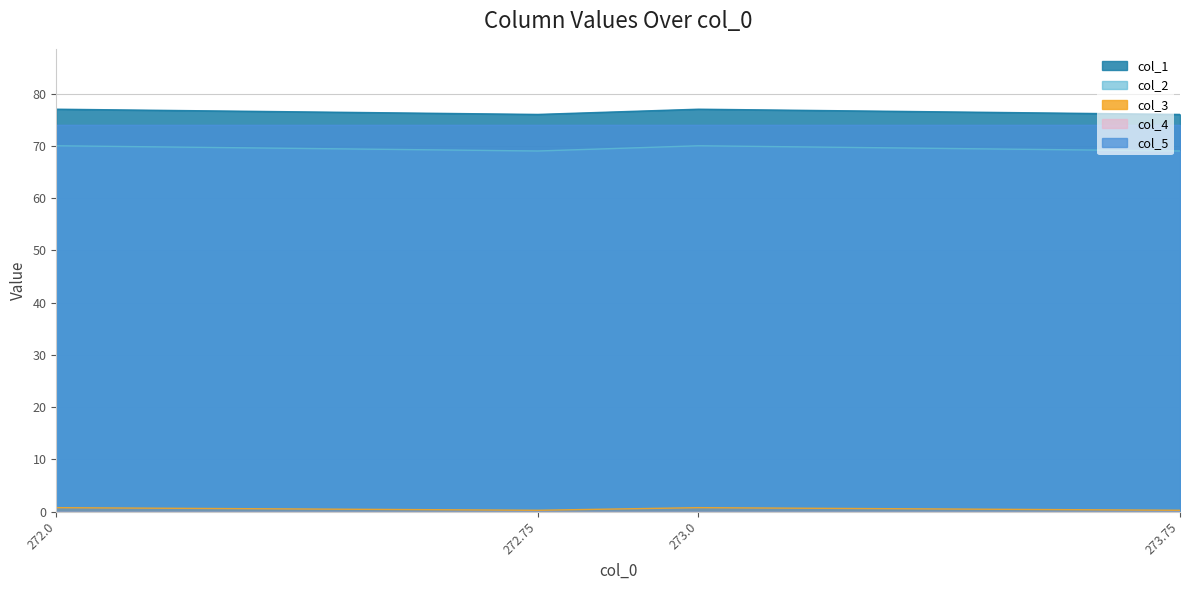

True or false: col_1 has more than 0 interior local peaks.

True